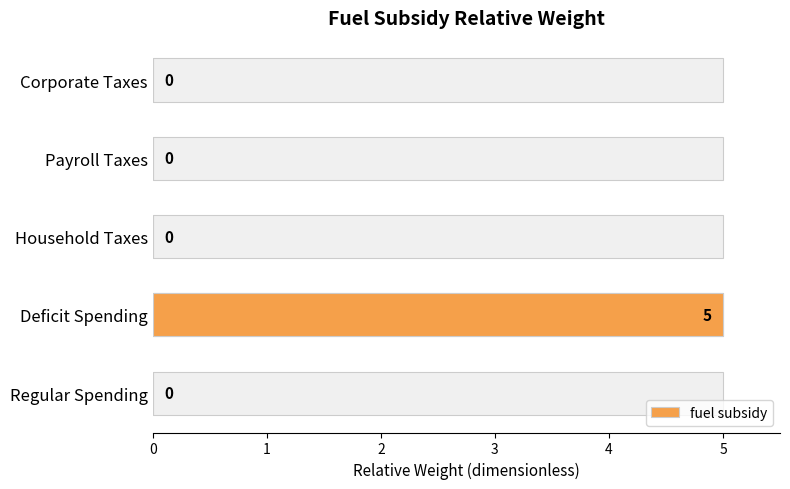

What is the maximum value shown in the chart?

5